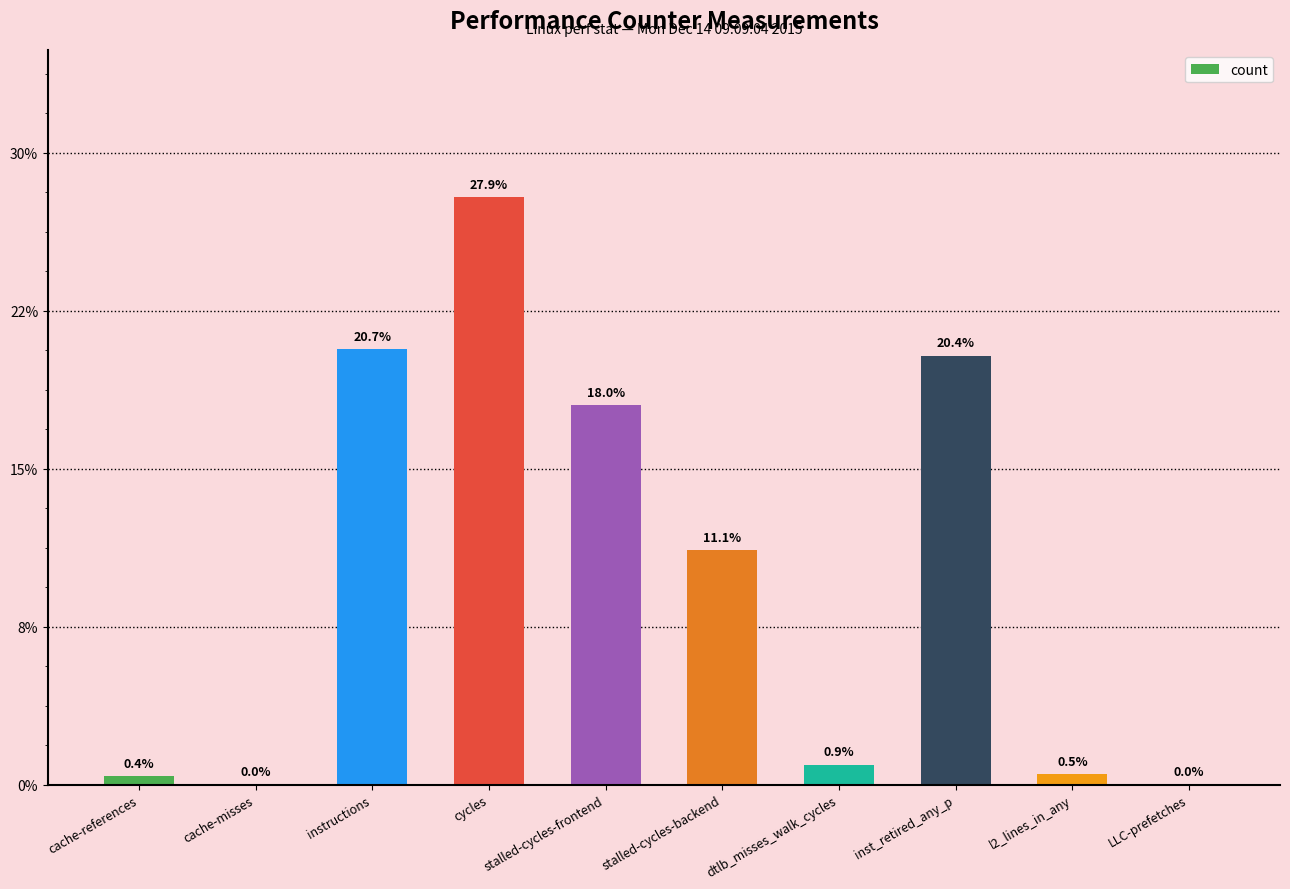

What position from the left is cycles?

4